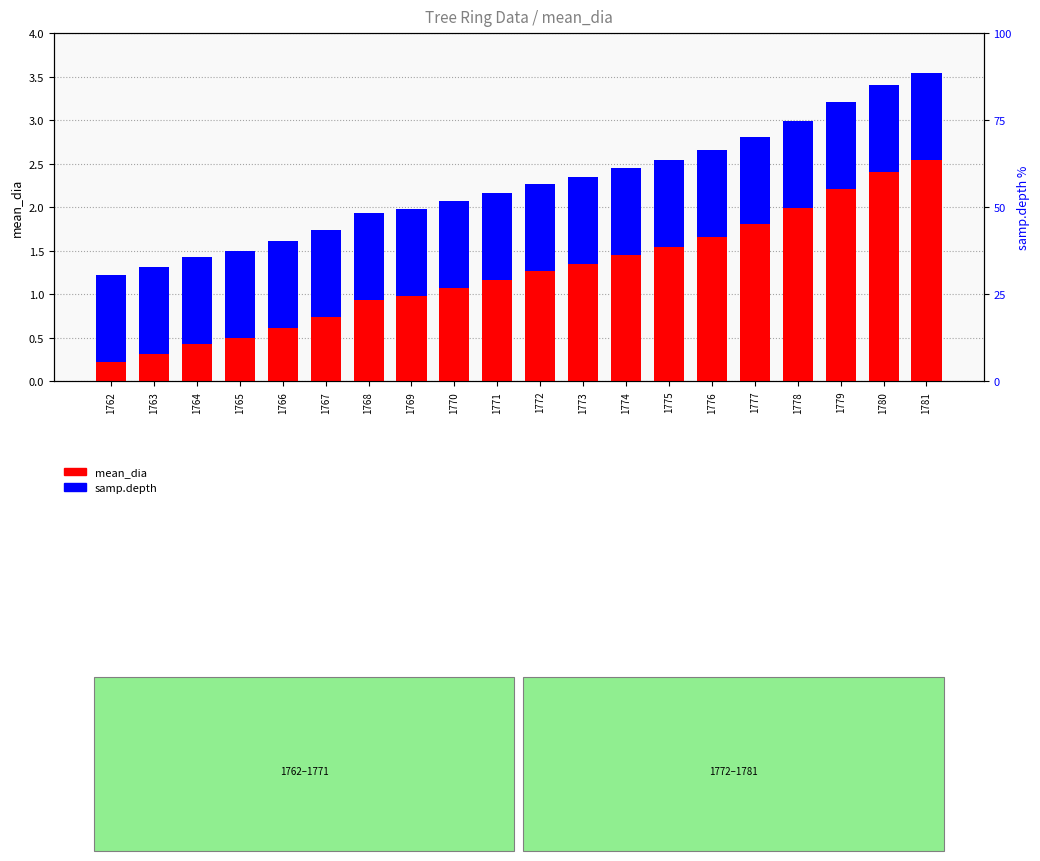

What is the minimum value for samp.depth?

1.0